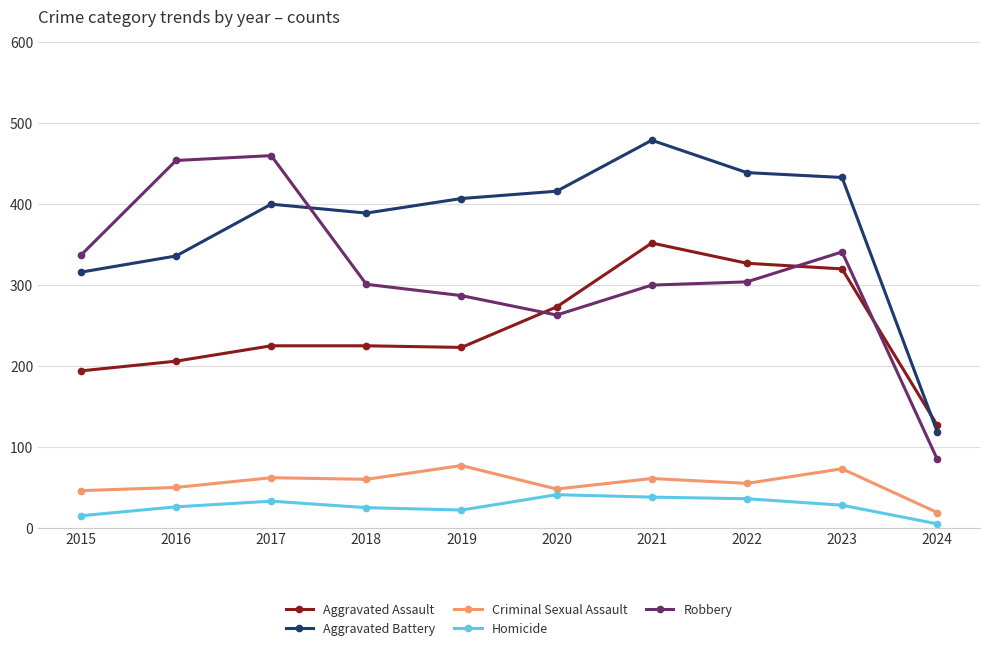

Rank the series by their maximum value, from highest to lowest.

Aggravated Battery, Robbery, Aggravated Assault, Criminal Sexual Assault, Homicide